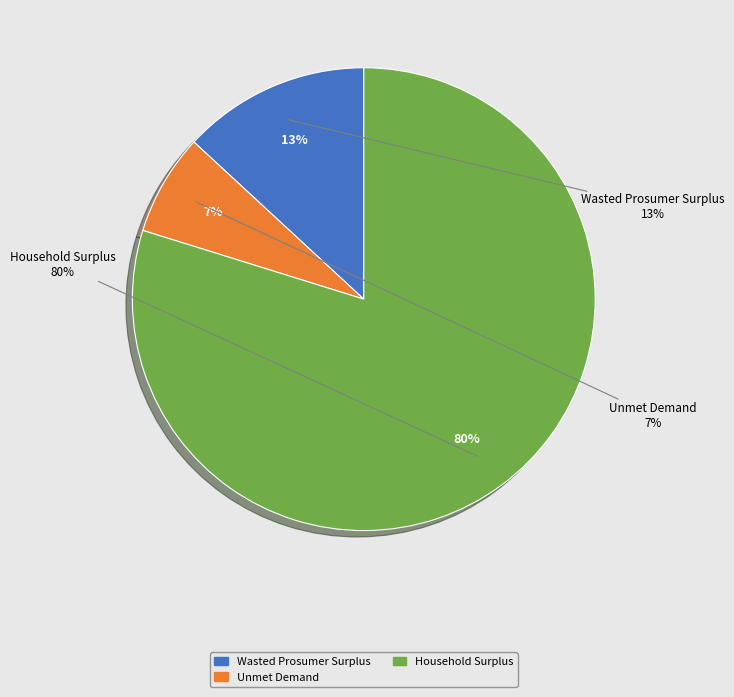

To the nearest percent, what percentage of the pie is Wasted Prosumer Surplus?

13%